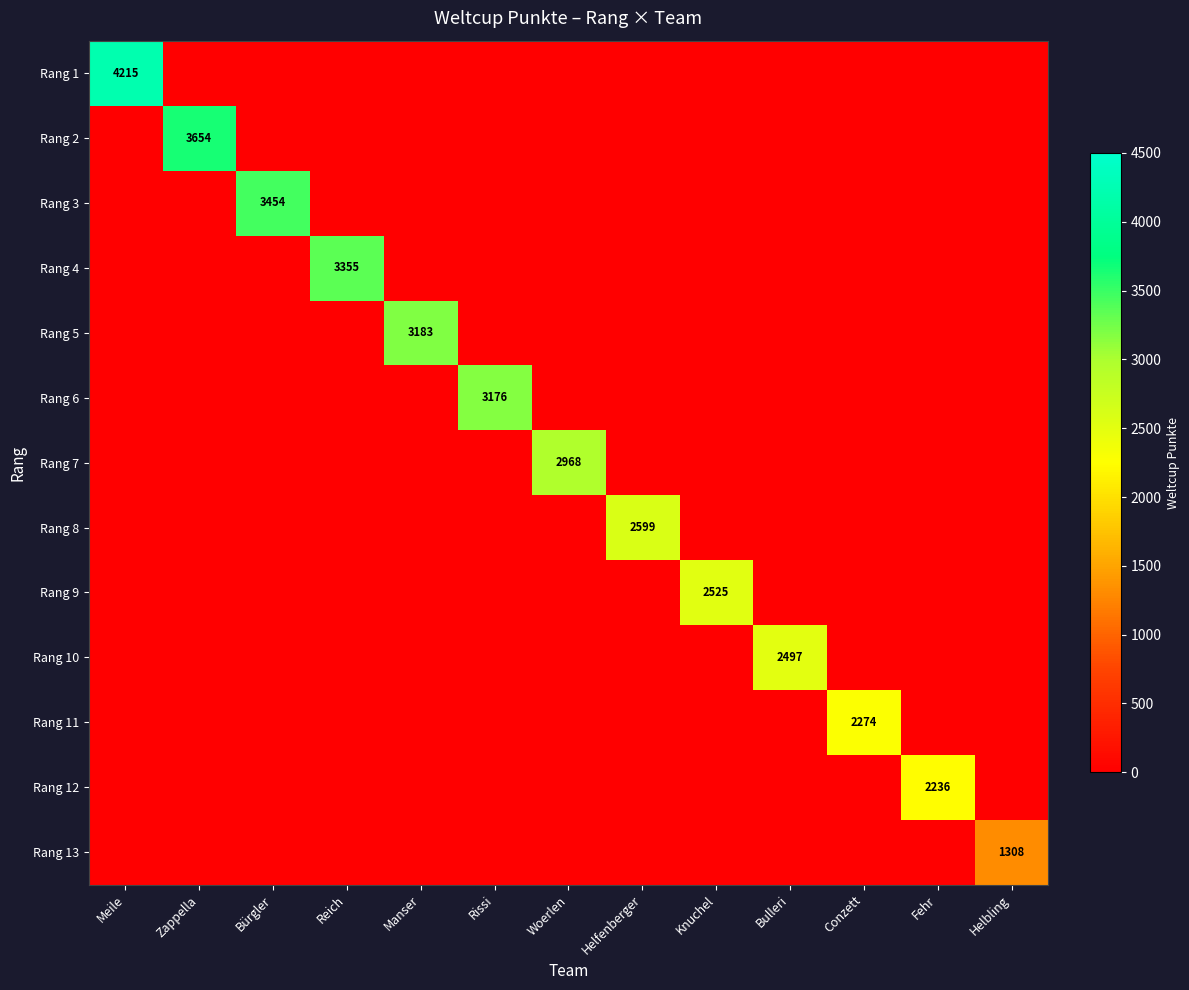

Which series has the widest spread of values?

Rang 1